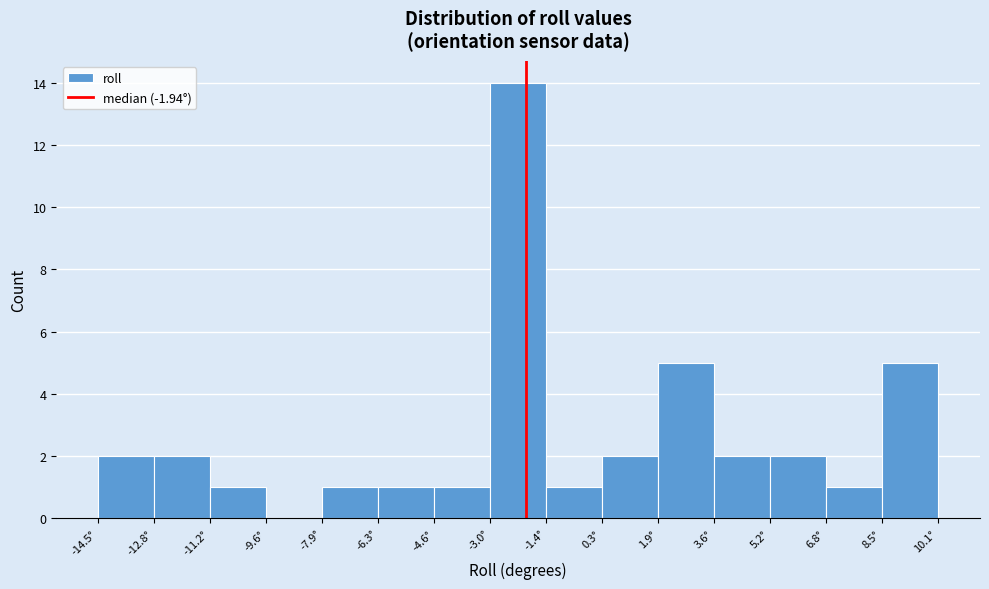

Which range on the x-axis has the tallest bar?

-3.0 to -1.4